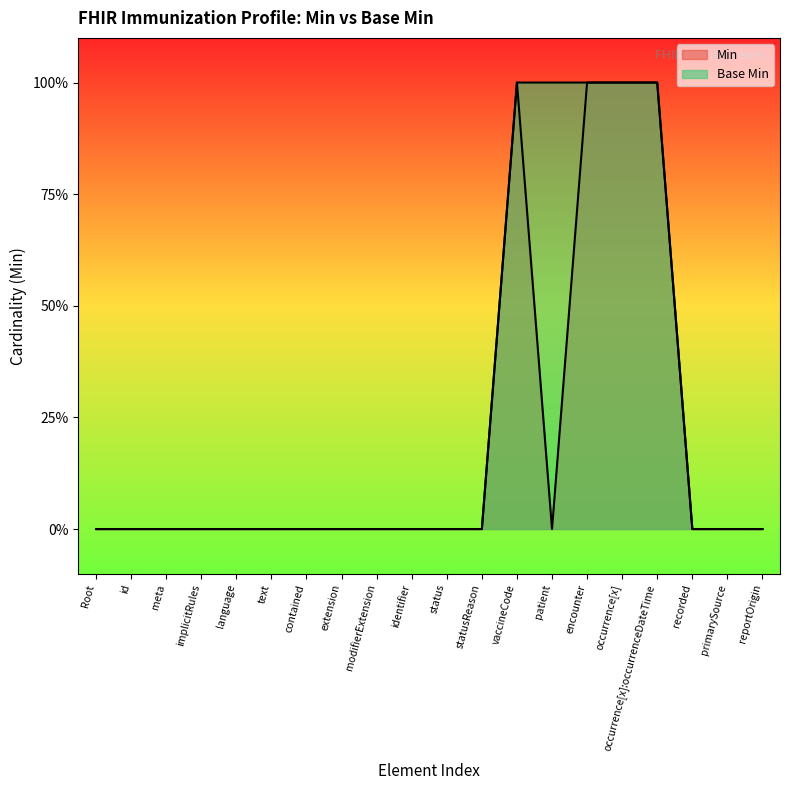

Count the number of data series in this chart.

2